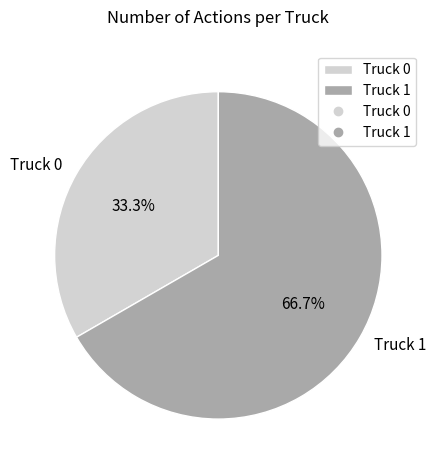

How many segments does this pie chart have?

2